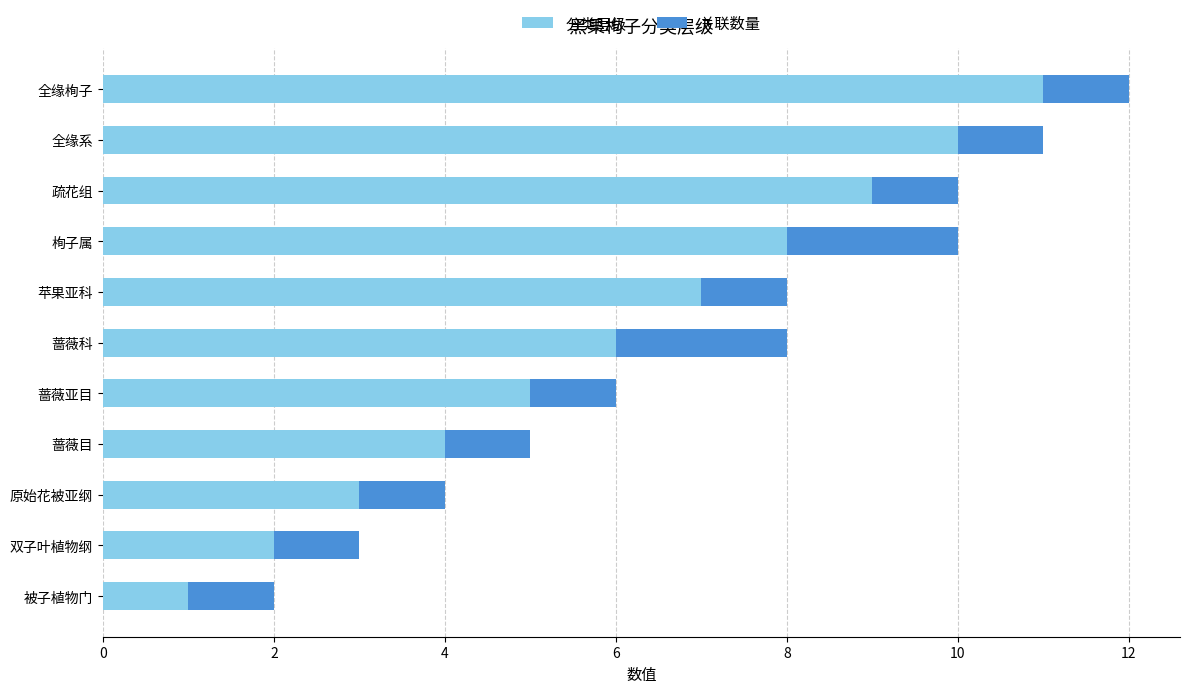

What is the highest value of the 分类层级 series?

11